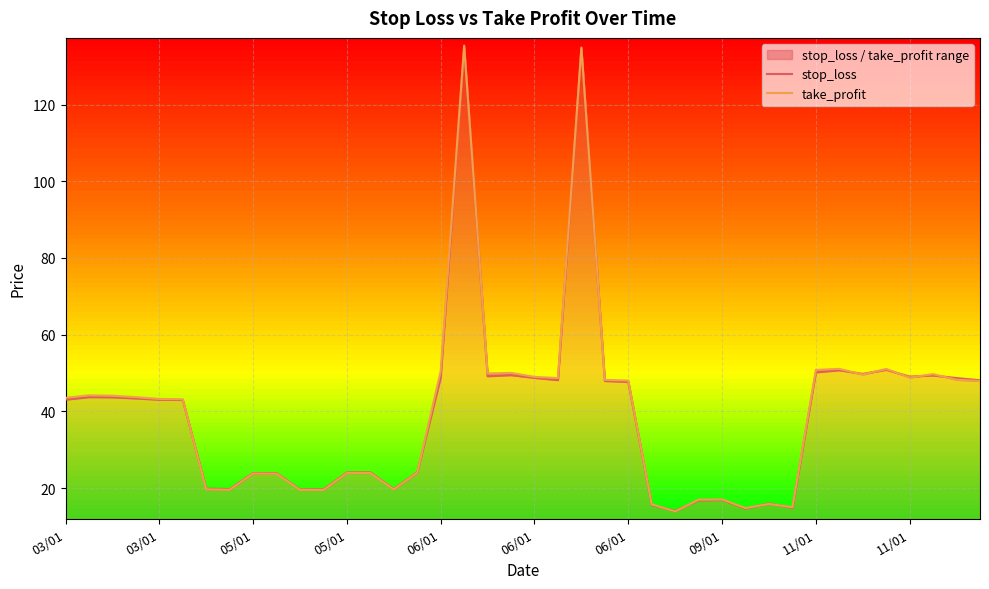

Rank the series at 34 from highest to lowest value.

stop_loss, take_profit